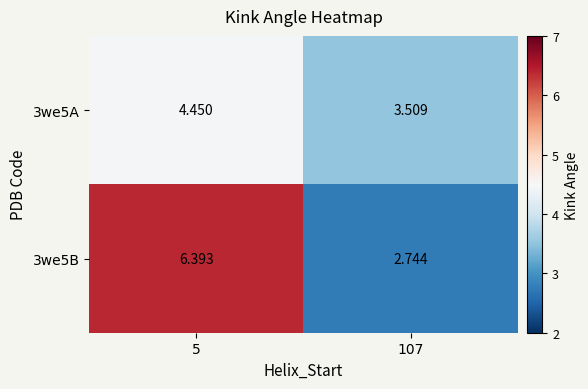

Is the value of 3we5B at 107 greater than the value of 3we5A at 107?

No